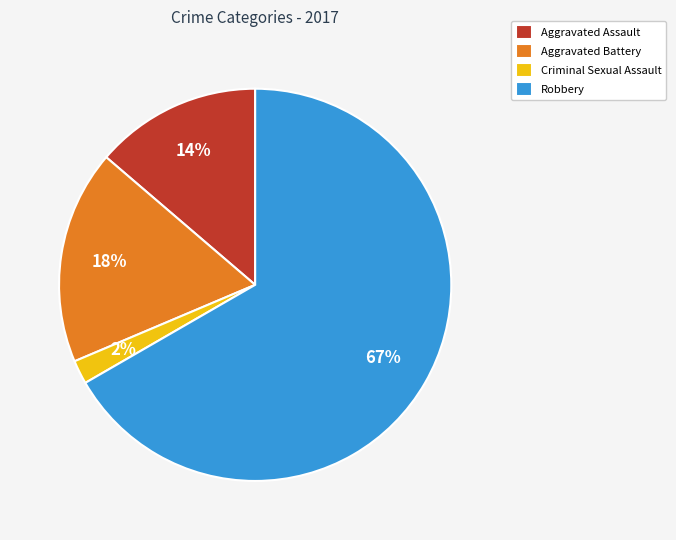

What is the smallest slice in the pie chart?

Criminal Sexual Assault